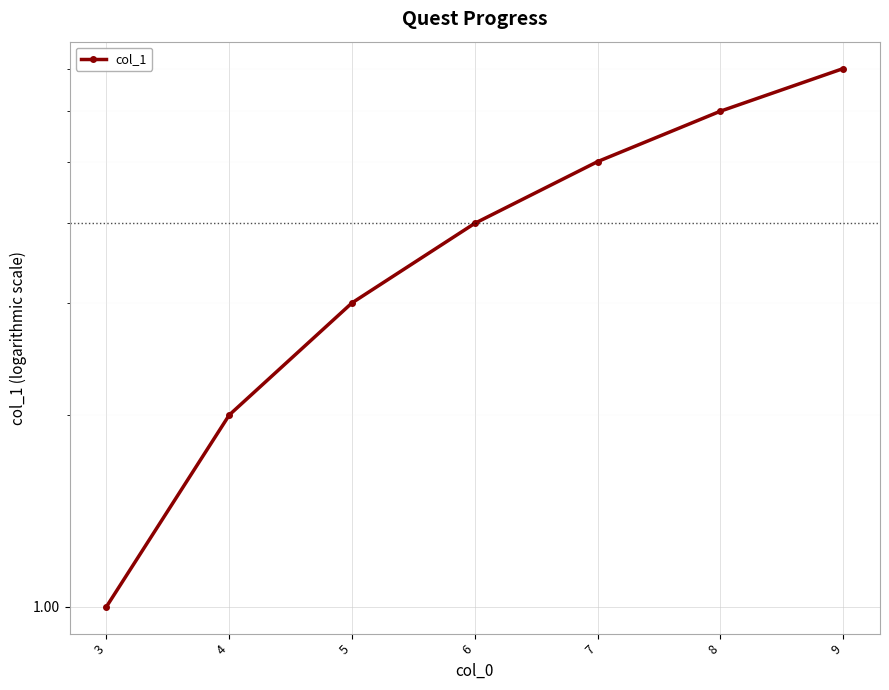

At which category does the chart reach its minimum across all series?

3